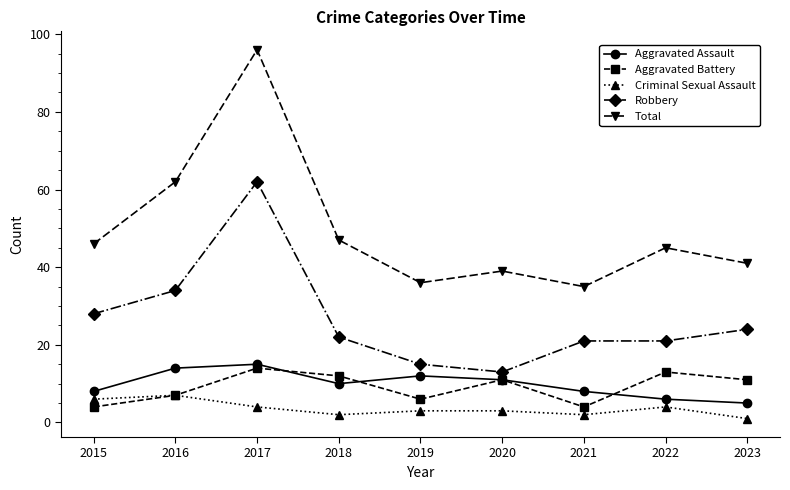

Is it true that Robbery equals 22 at 2018?

True